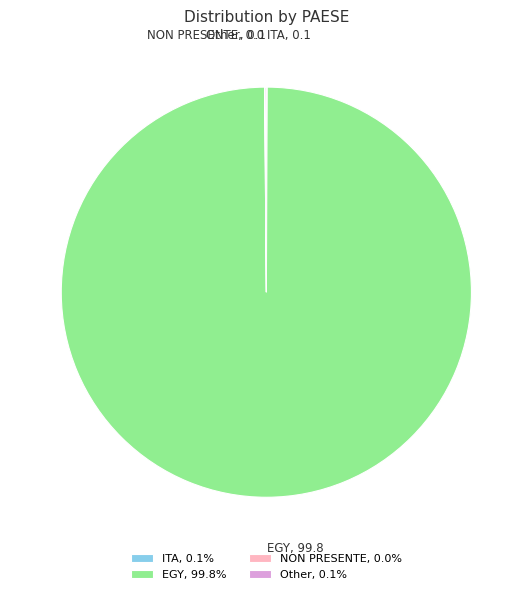

Does any single category account for the majority?

Yes